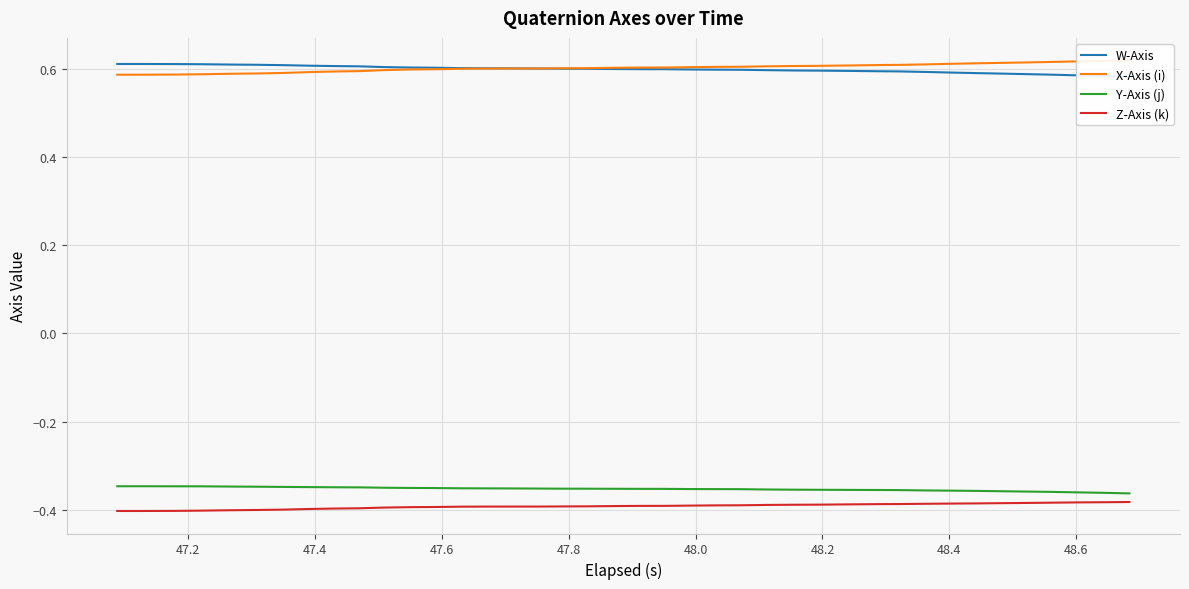

Rank the series by their maximum value, from lowest to highest.

Z-Axis (k), Y-Axis (j), W-Axis, X-Axis (i)